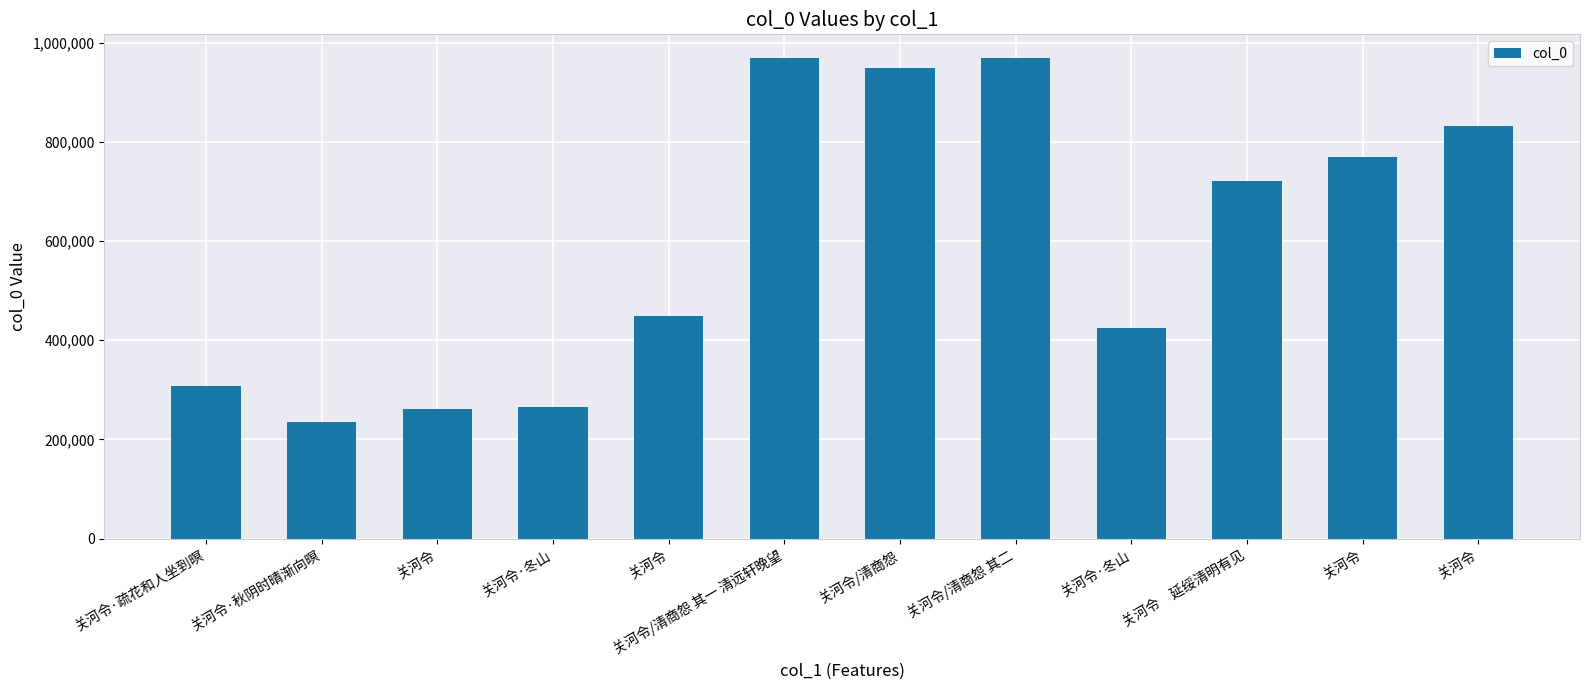

What is the label of the 9th bar from the left?

关河令·冬山